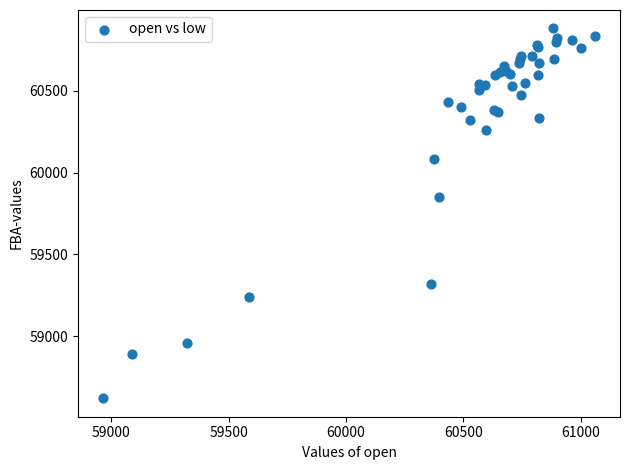

What Y value in the scatter plot is closest to 59750?

59850.0